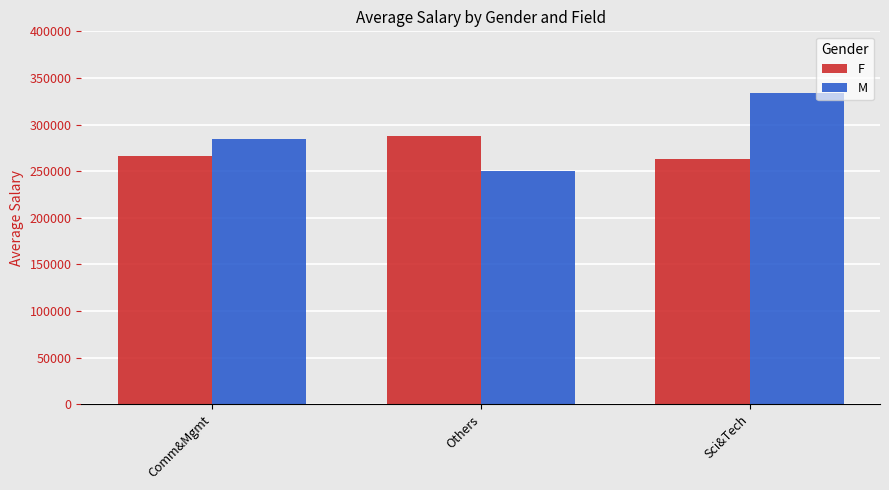

What is the total value across all series at Others?

538000.0